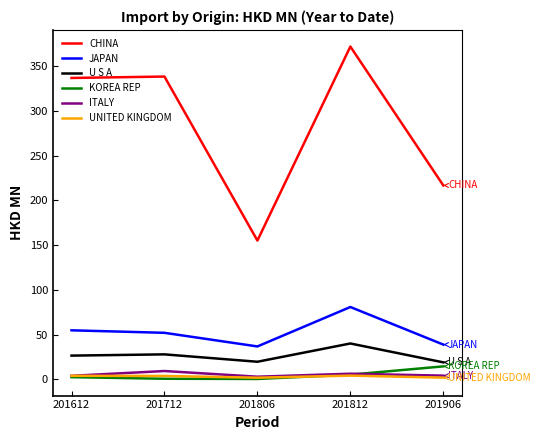

What is the average value of the CHINA series?

283.8